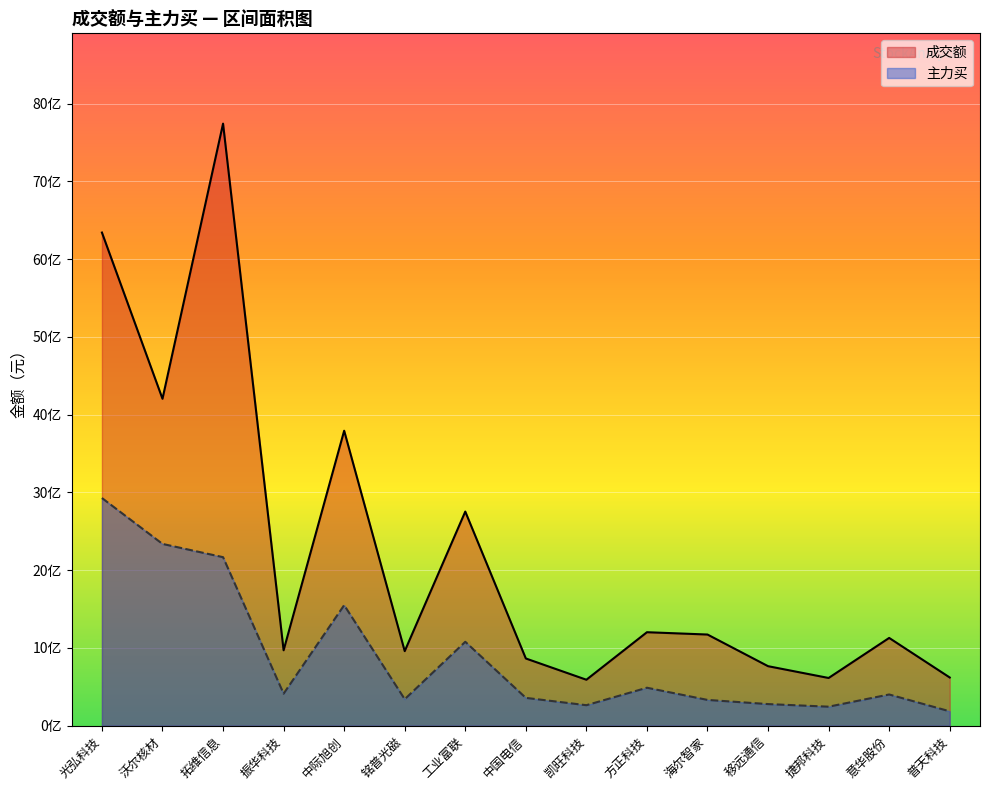

How many interior local peaks does the 成交额 series have?

5